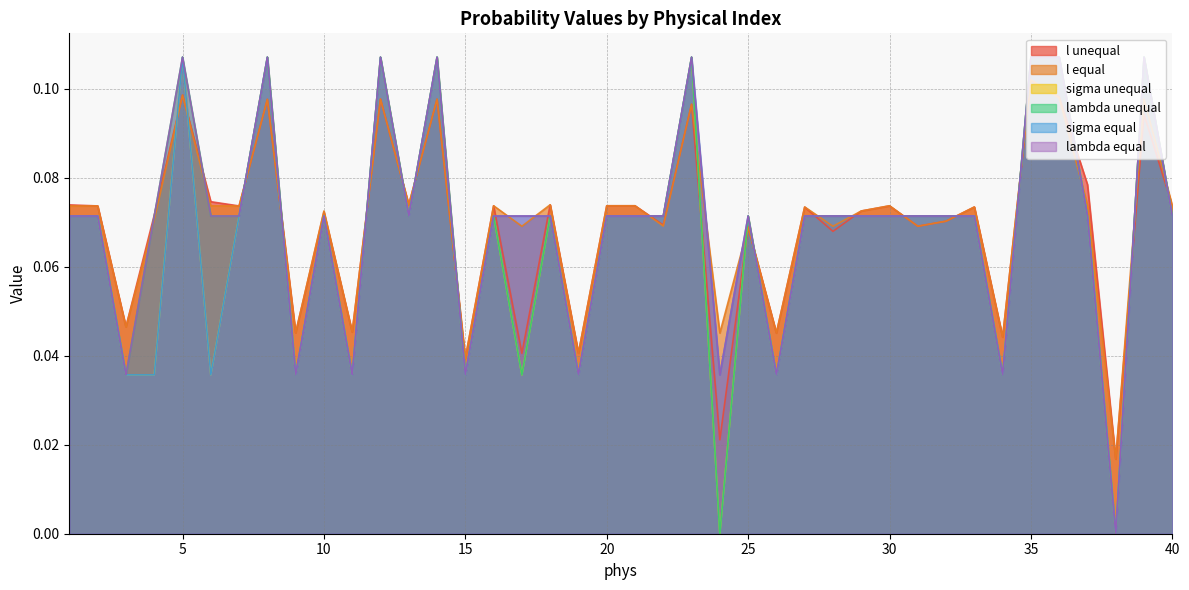

The value of sigma equal at 35 is 0.1. True or false?

True